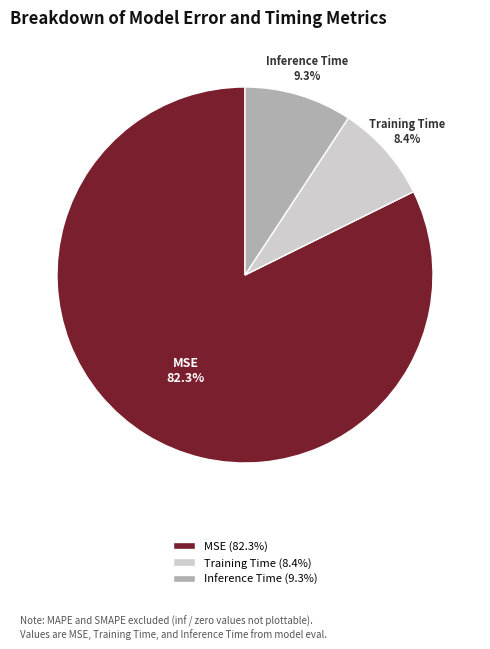

The Training Time slice represents 19% of the pie. True or false?

False